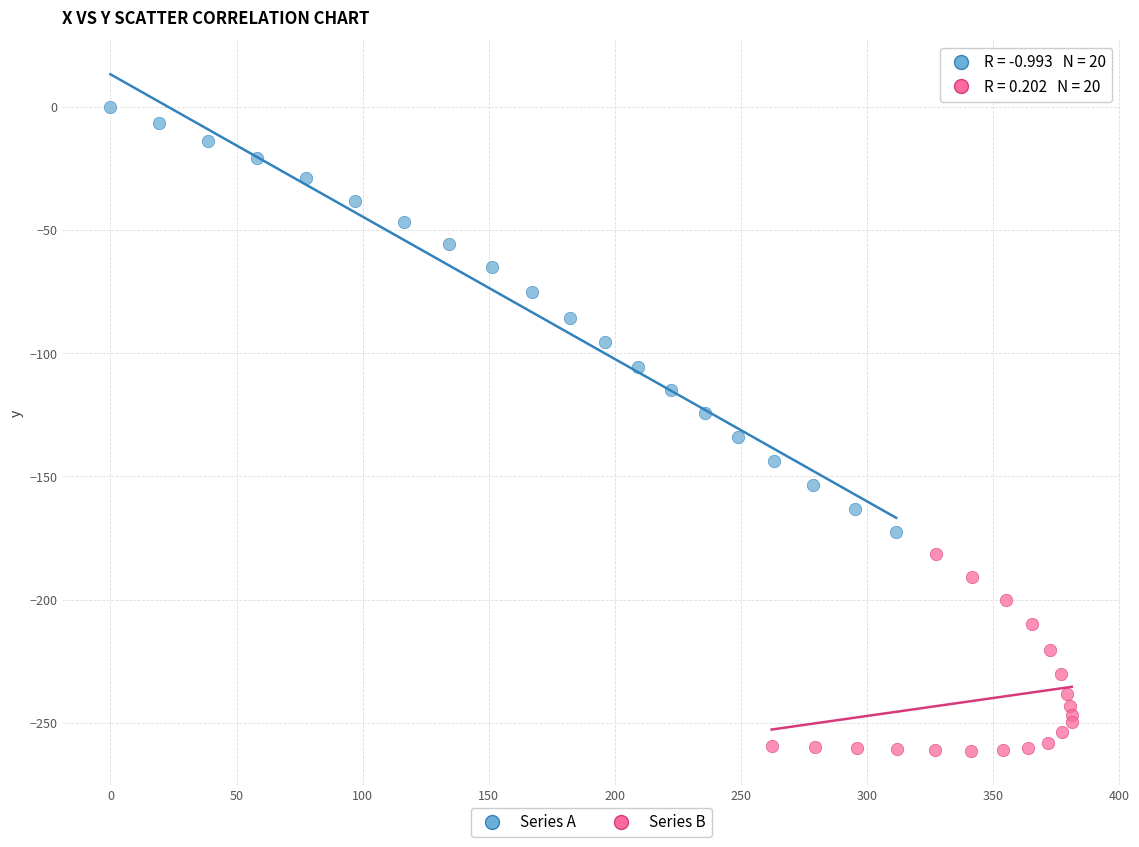

Which series reaches the minimum Y coordinate?

Series B